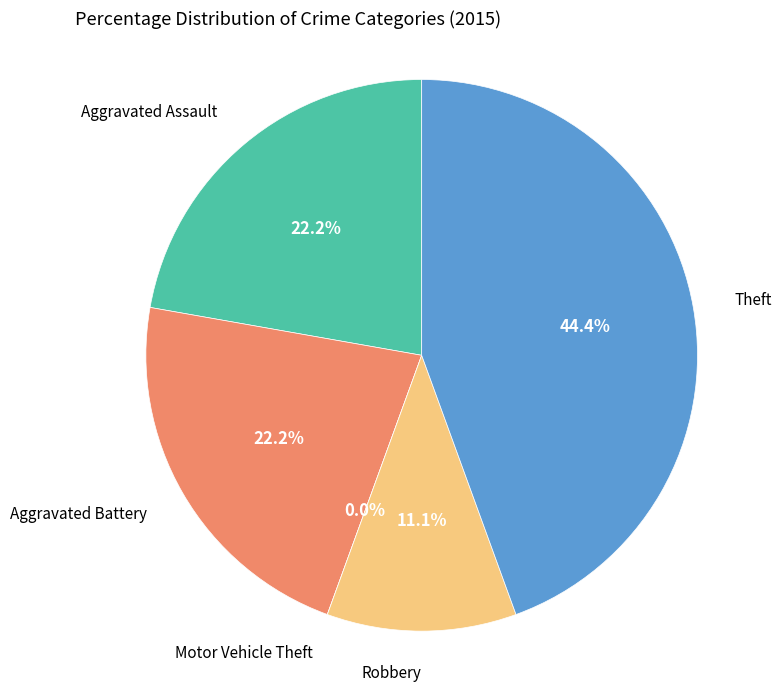

Is there any slice that represents more than half of the pie?

No